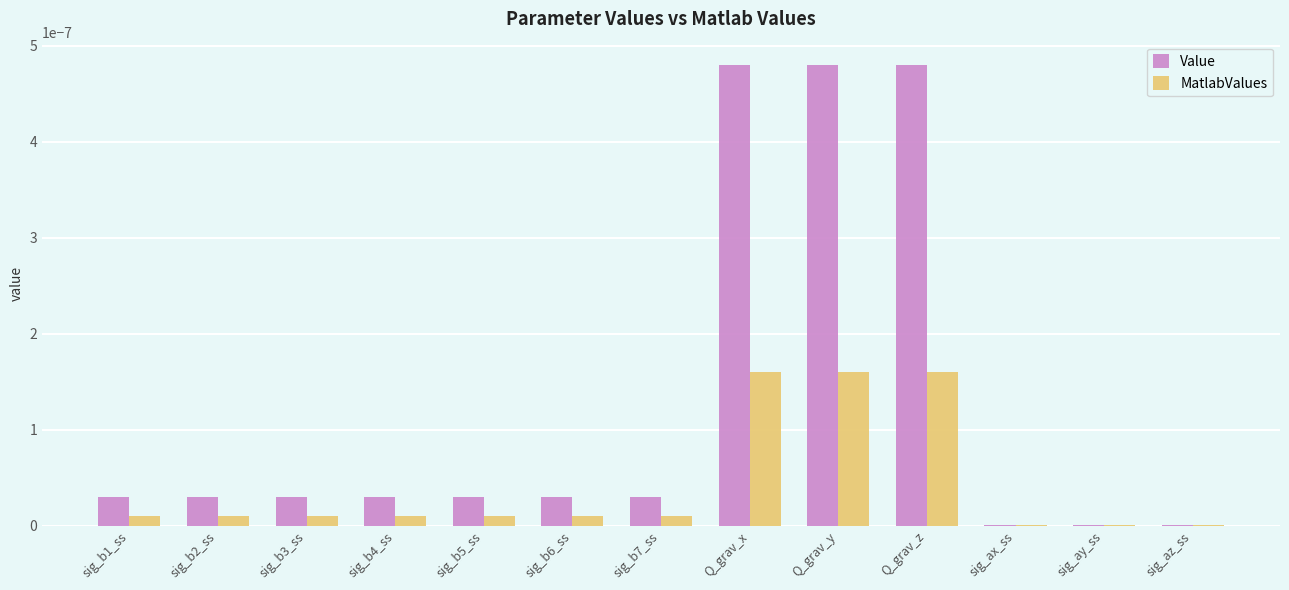

The Value series shows 0.0 at sig_b1_ss. True or false?

True